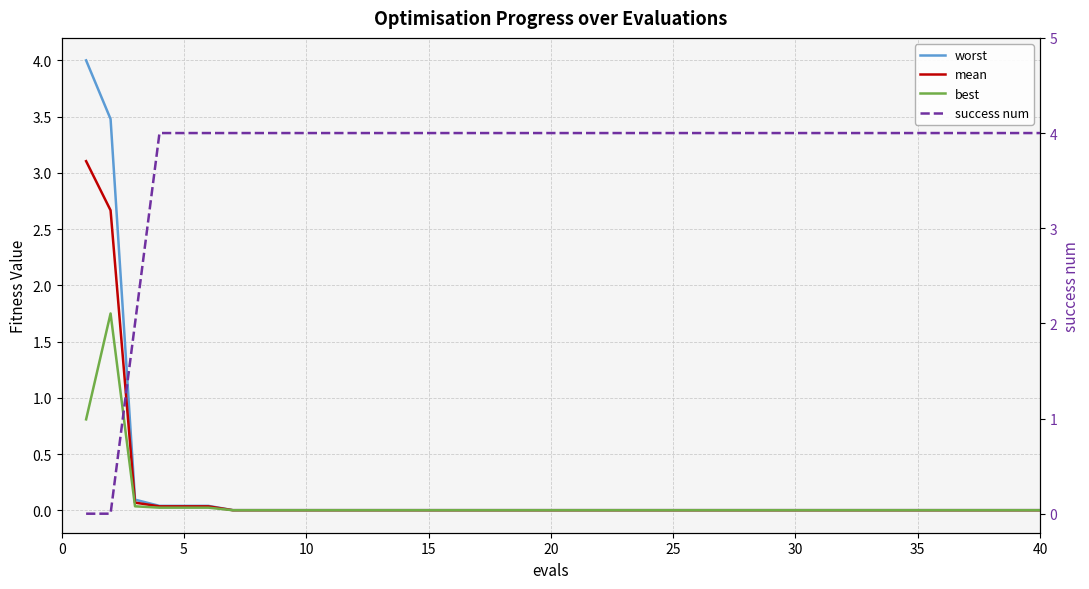

What is the difference between the maximum and minimum values in the success num series?

4.0